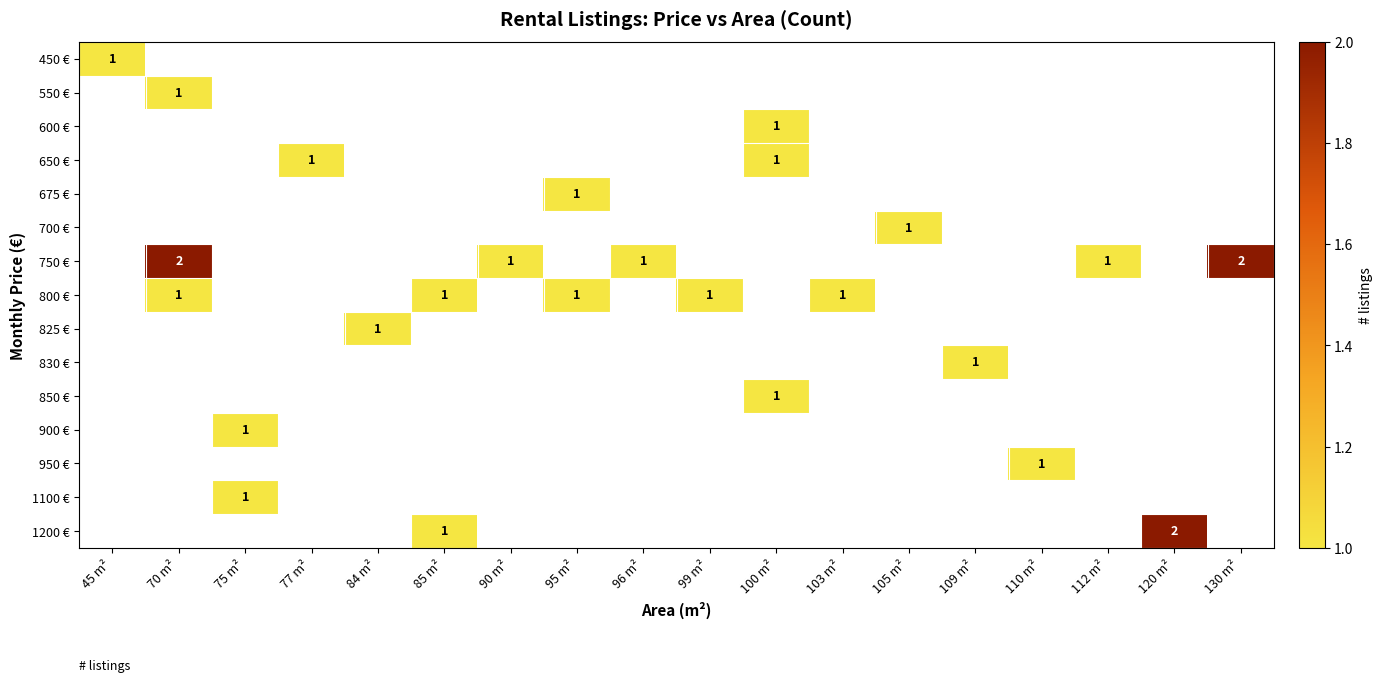

The 800 € series shows 1 at 70 m². True or false?

True